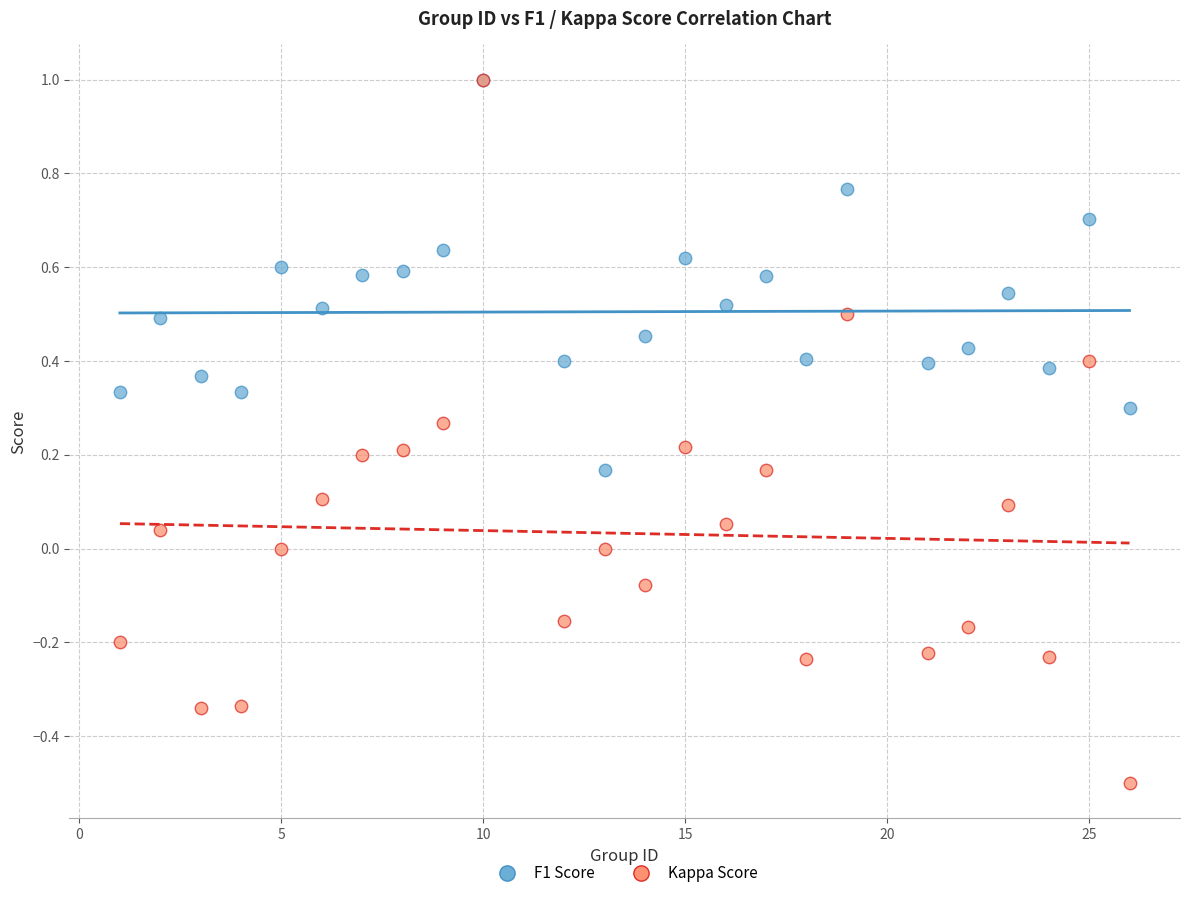

What are all the series names shown in the legend?

F1 Score, Kappa Score